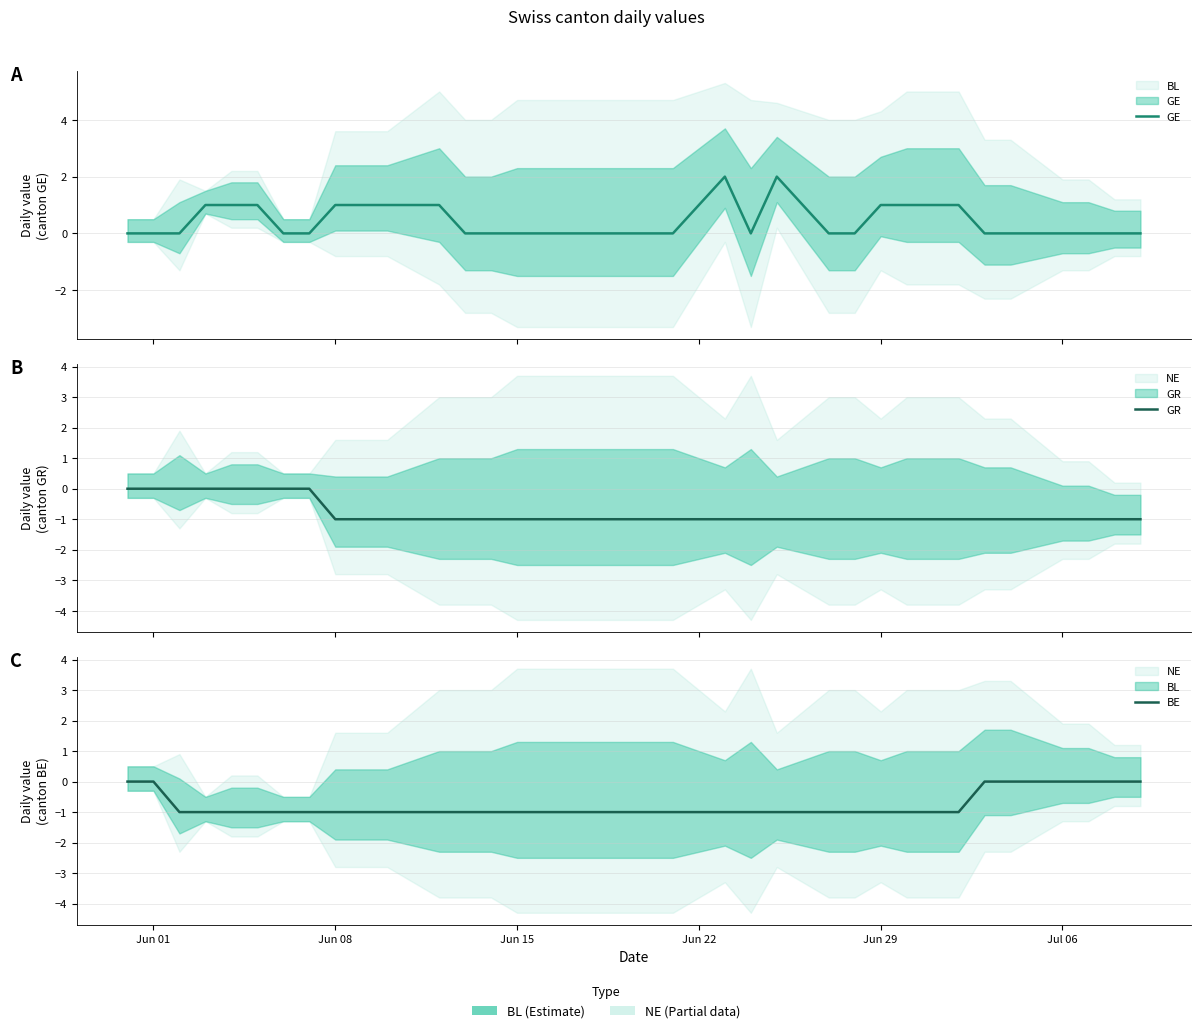

What is the average value of the BE series?

-1